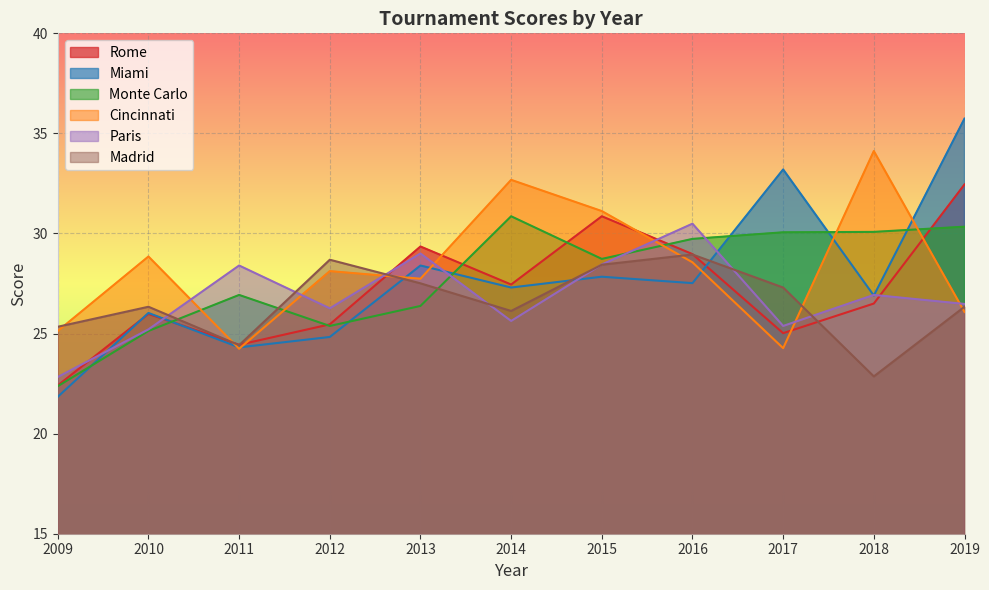

After their last crossing, which series has the higher values: Monte Carlo or Paris?

Monte Carlo